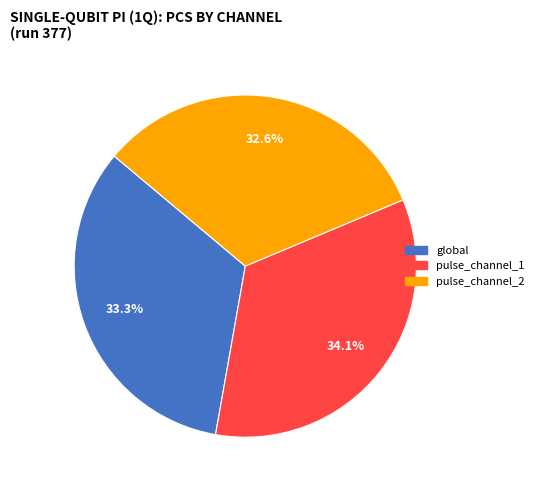

Which category has the biggest portion of the pie?

pulse_channel_1